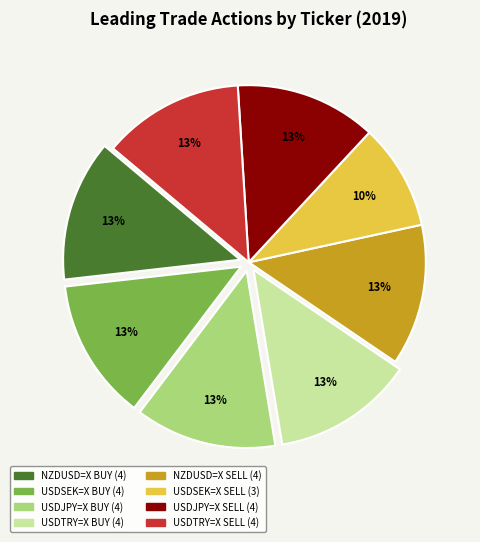

Is there a majority slice in this chart?

No